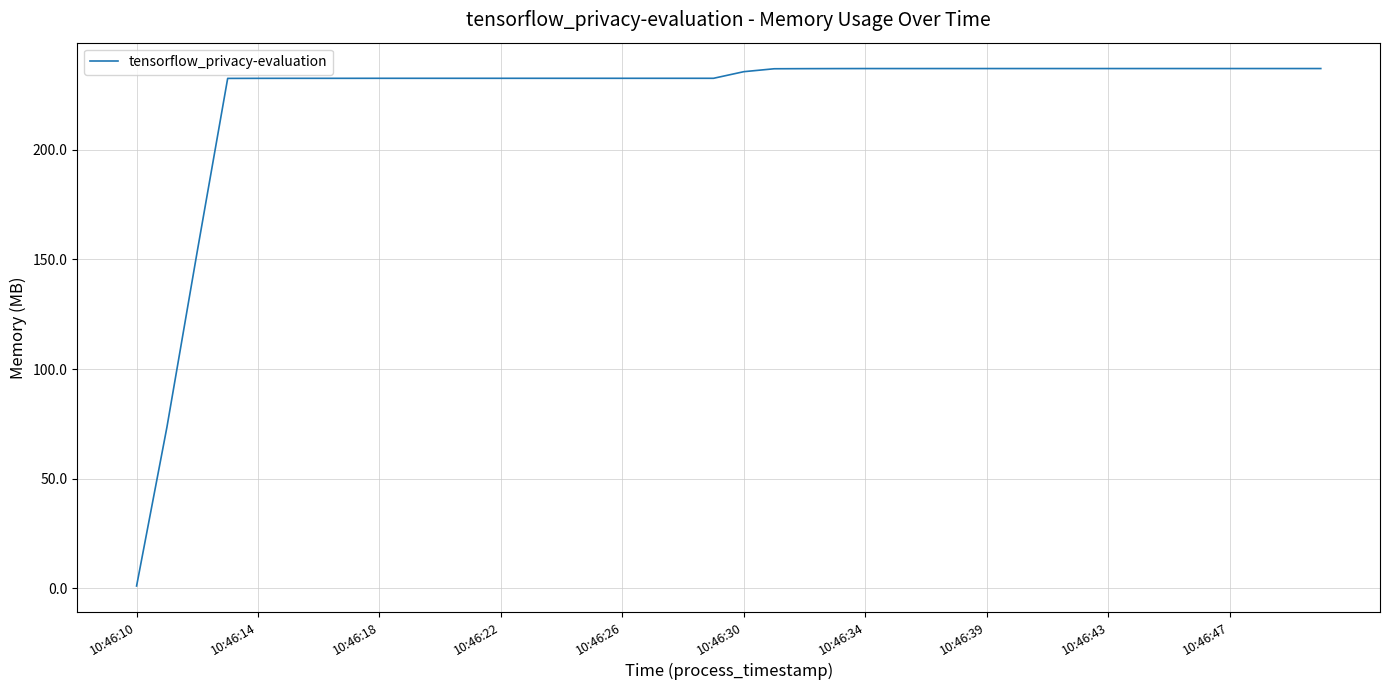

What is the greatest value displayed?

237.1